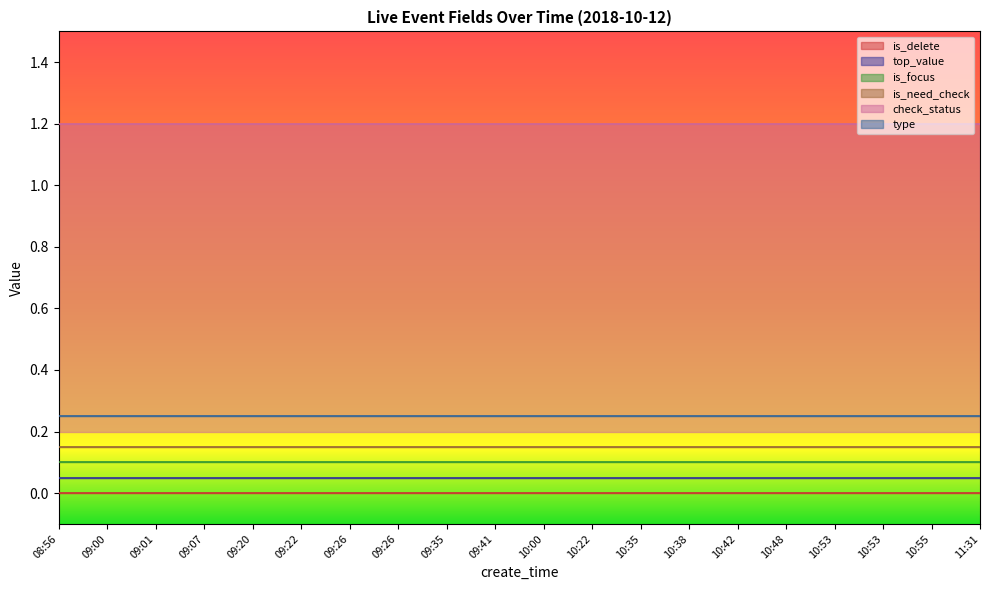

Which label corresponds to the smallest value in the chart?

08:56